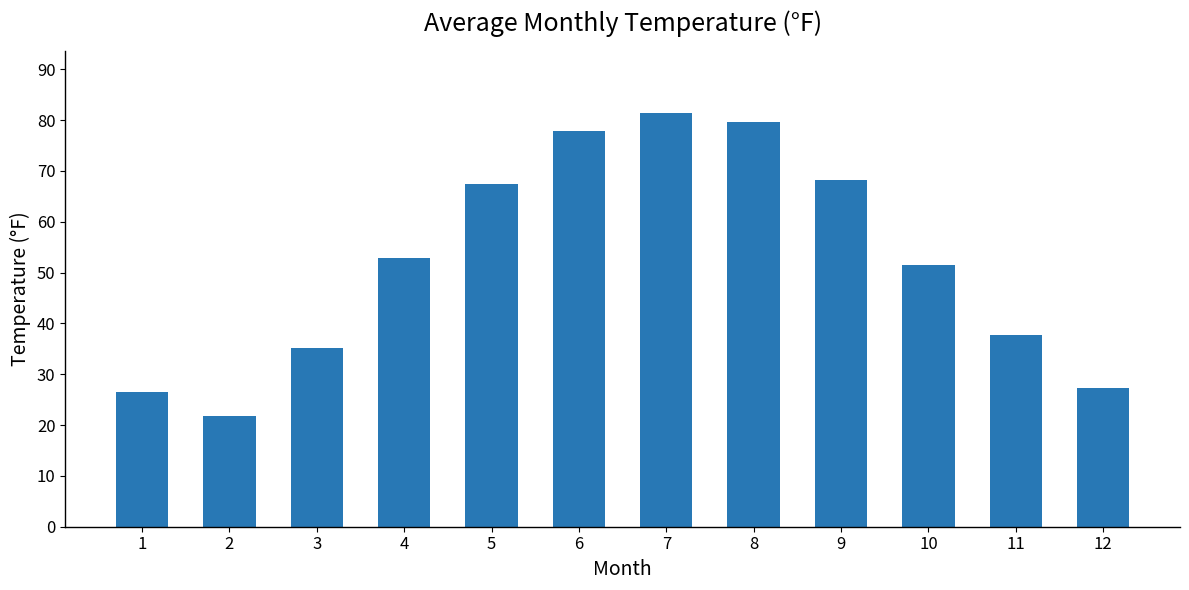

Rank the categories by value from lowest to highest.

2, 1, 12, 3, 11, 10, 4, 5, 9, 6, 8, 7